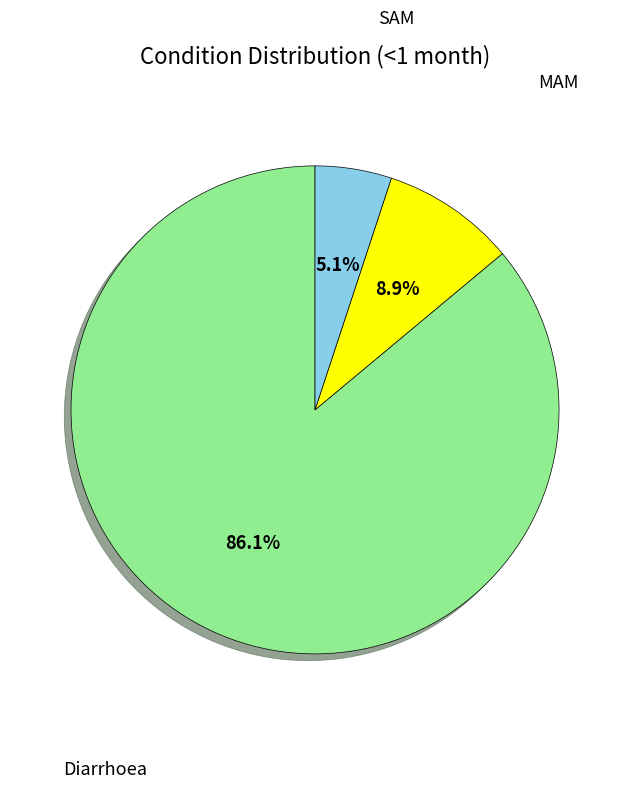

Does any single category account for the majority?

Yes